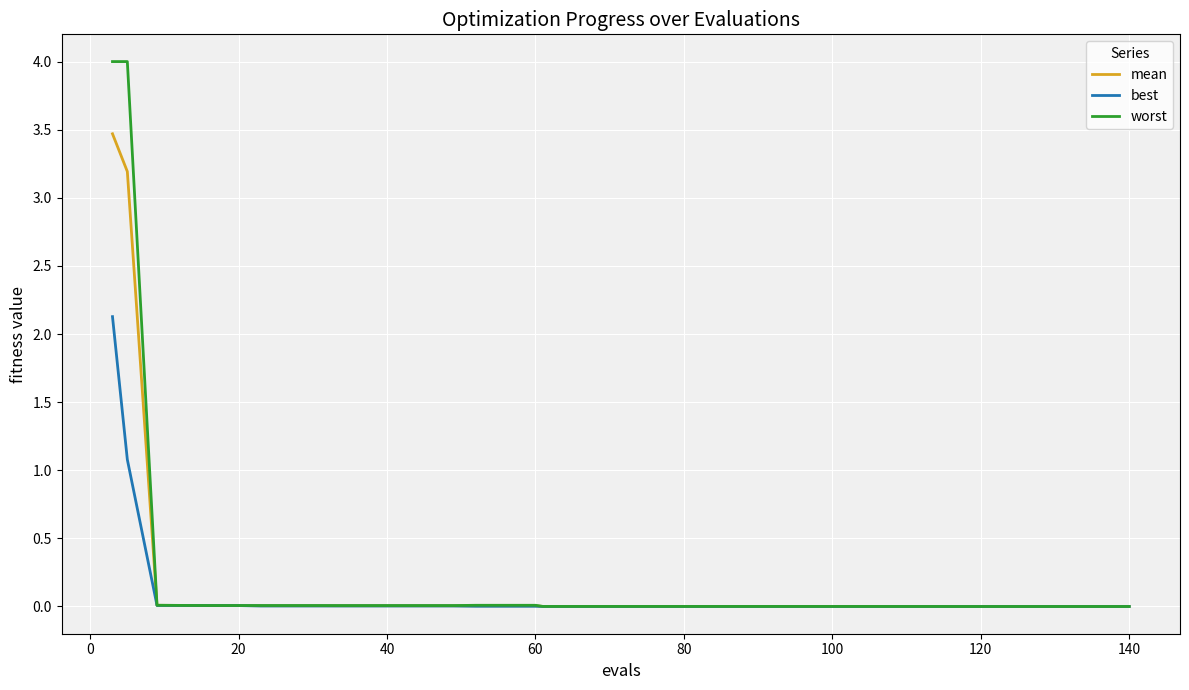

Which series has the widest spread of values?

worst